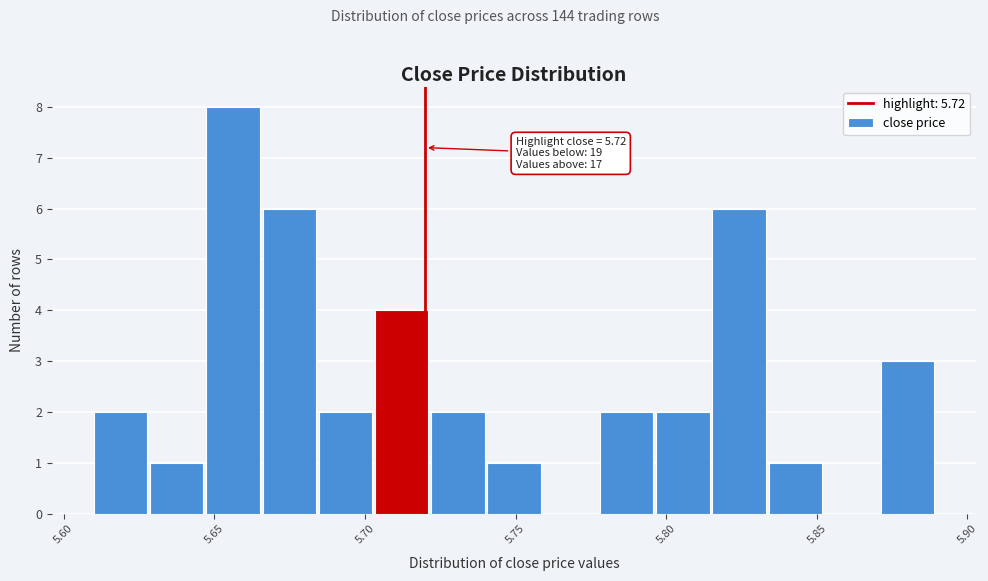

Around what value on the x-axis is the tallest bar? Give the approximate position of its centre, as read against the axis.

5.655